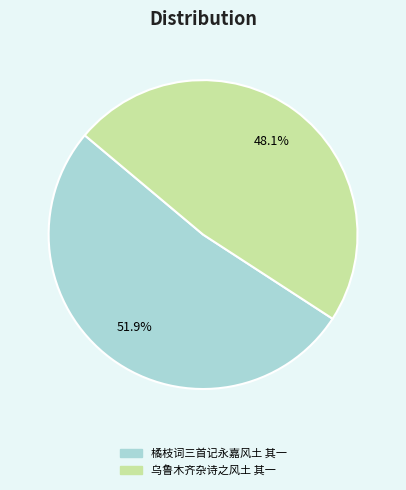

Rank the categories by value from highest to lowest.

橘枝词三首记永嘉风土 其一, 乌鲁木齐杂诗之风土 其一